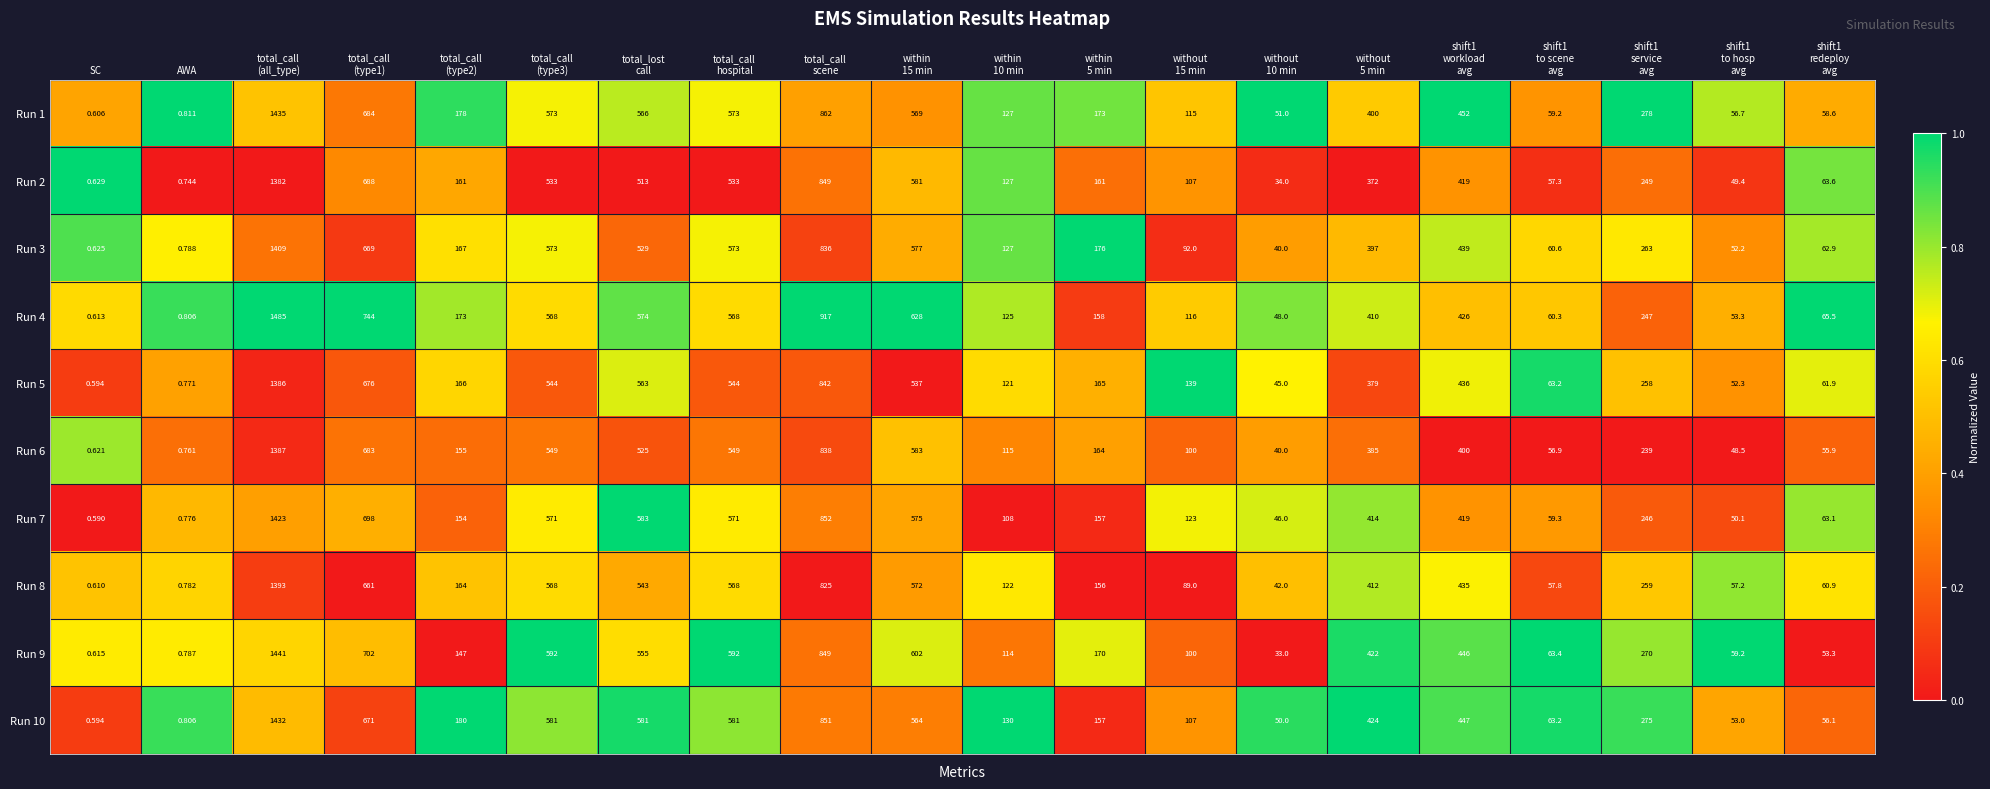

Which category has the highest value across all series?

total_call
(all_type)